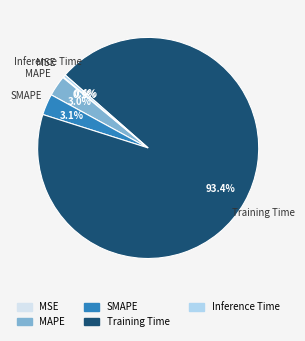

True or false: Inference Time accounts for 10% of the total.

False